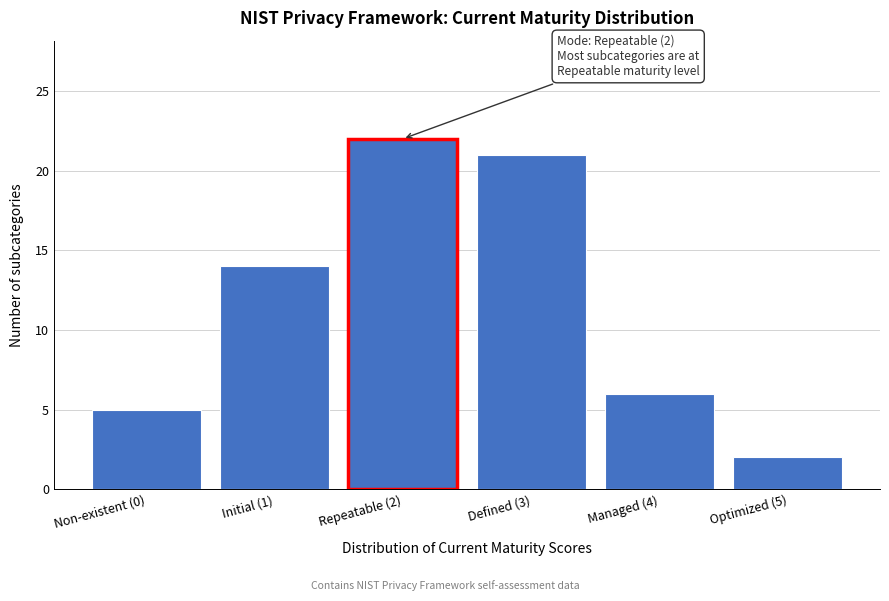

Reading left to right, extract all data points from this chart.

5	14	22	21	6	2